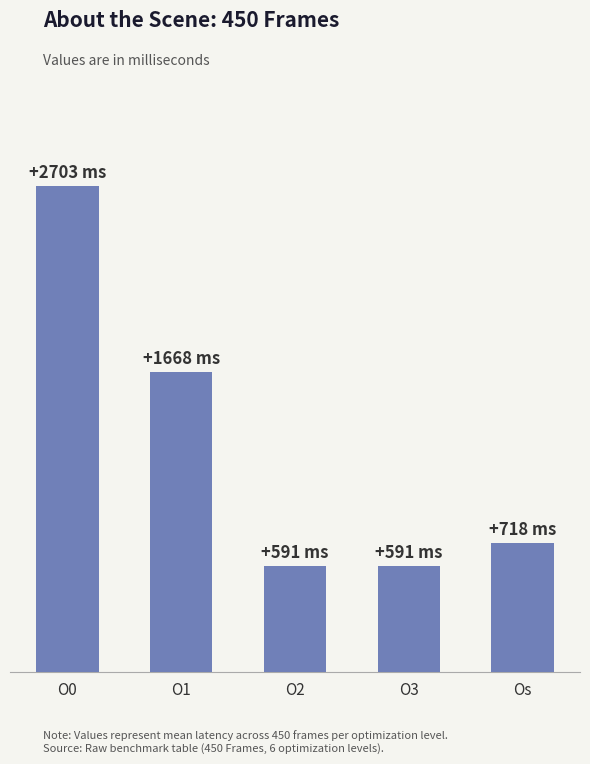

Does the chart contain any negative values?

No